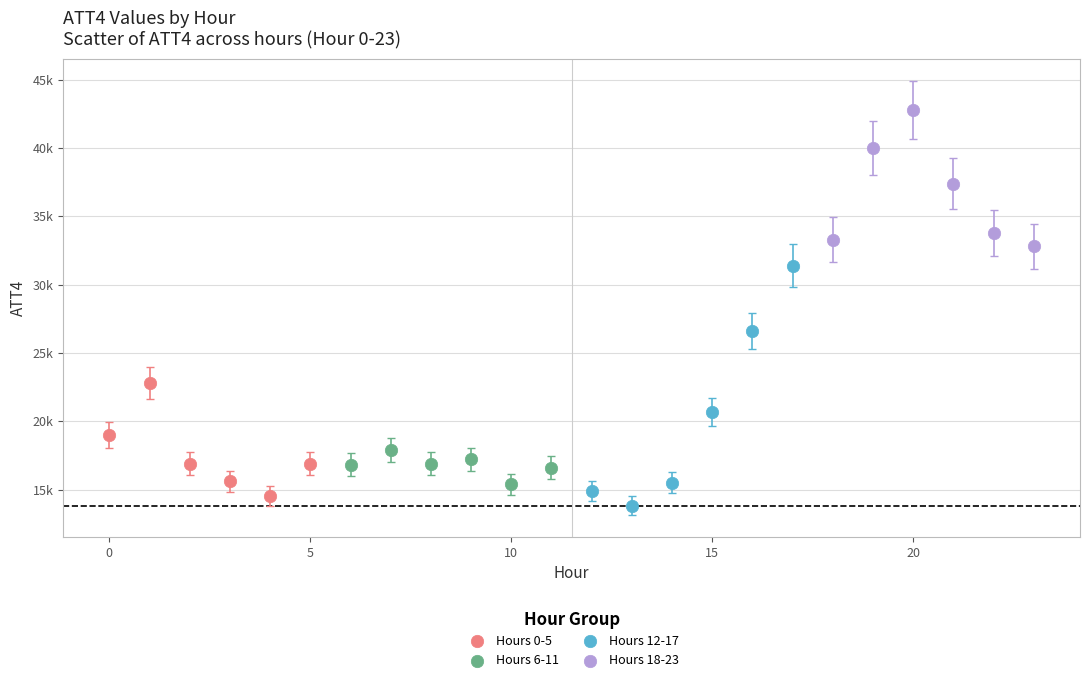

What are all the series names shown in the legend?

Hours 0-5, Hours 6-11, Hours 12-17, Hours 18-23